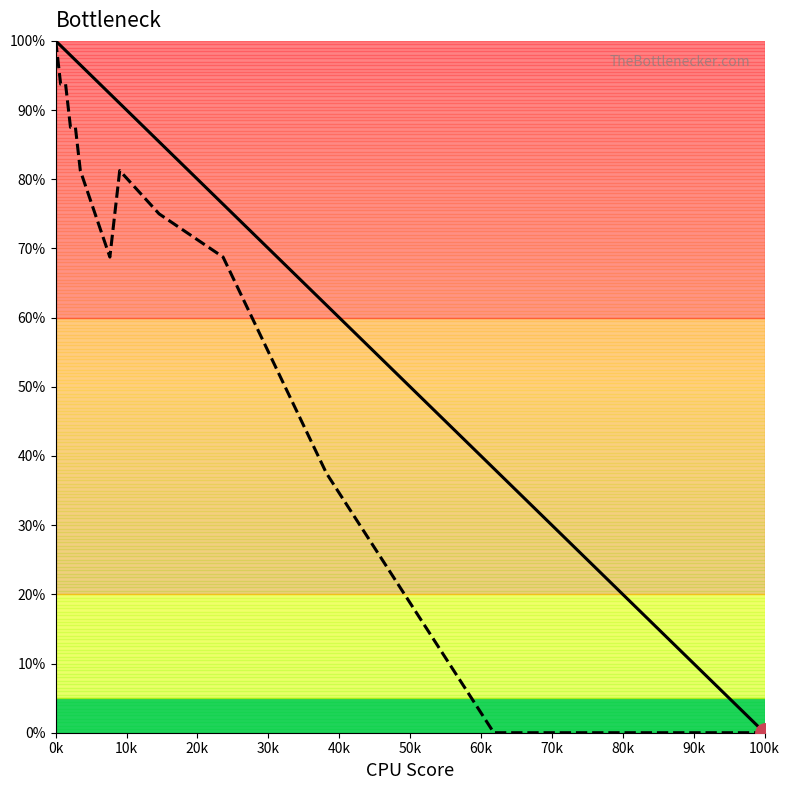

What is the maximum value shown in the chart?

100.0